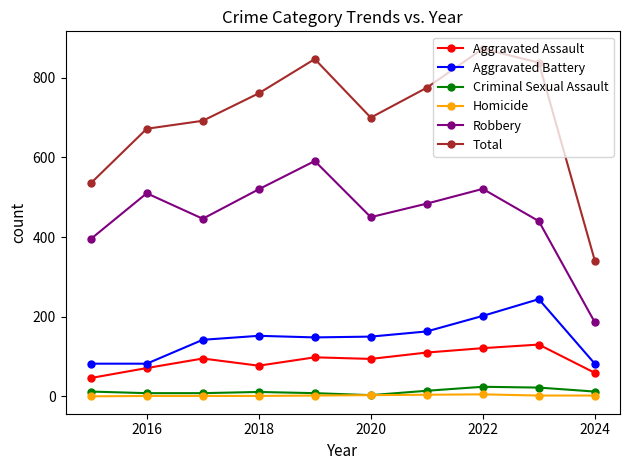

Which series has the largest range (max minus min)?

Total